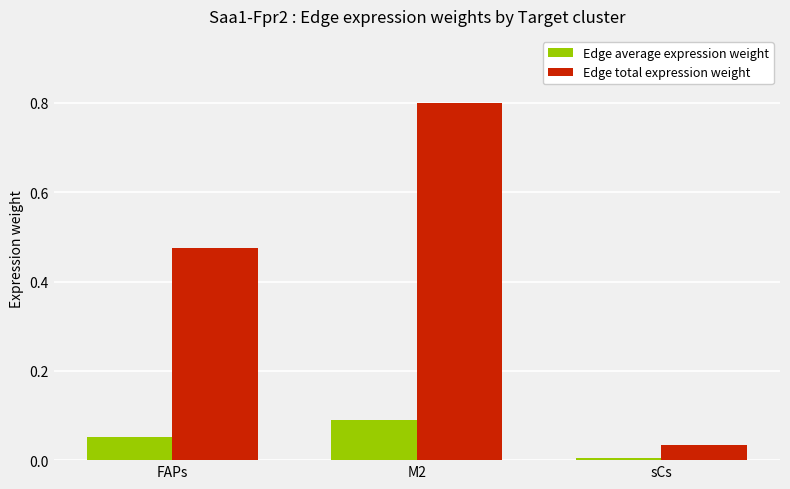

Is it true that Edge total expression weight equals 0.2 at FAPs?

False